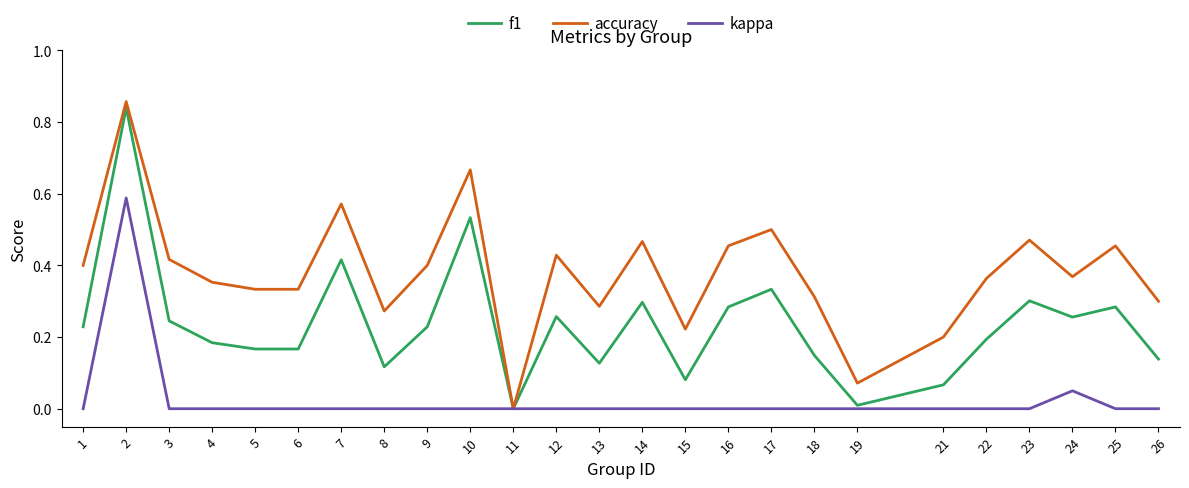

At 4, list the series in order from largest to smallest.

accuracy, f1, kappa